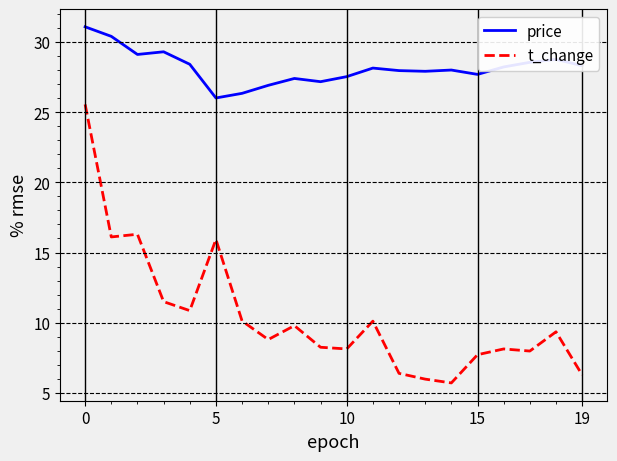

What are all the series names shown in the legend?

price, t_change